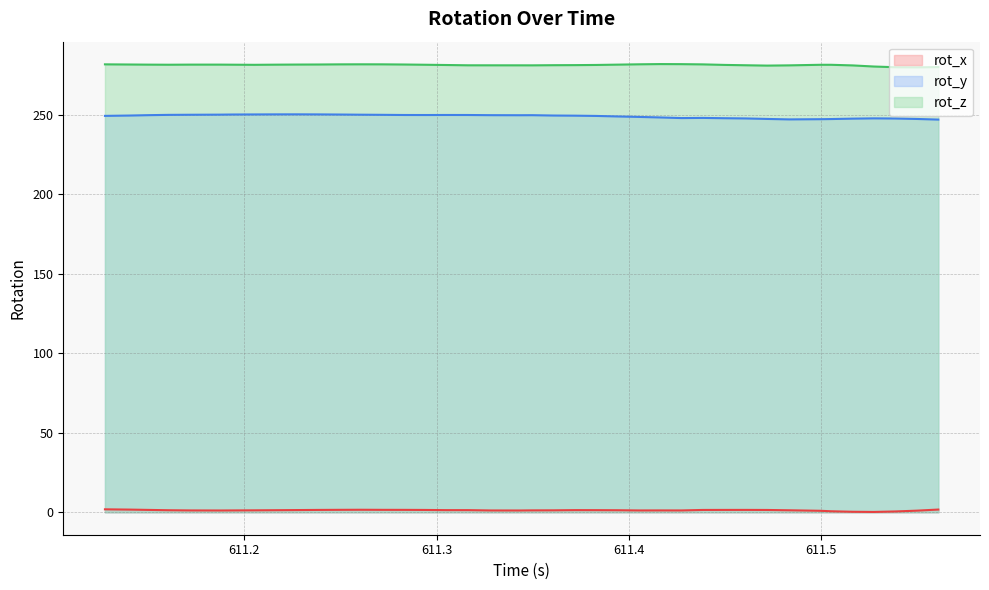

What is the maximum value shown in the chart?

281.9